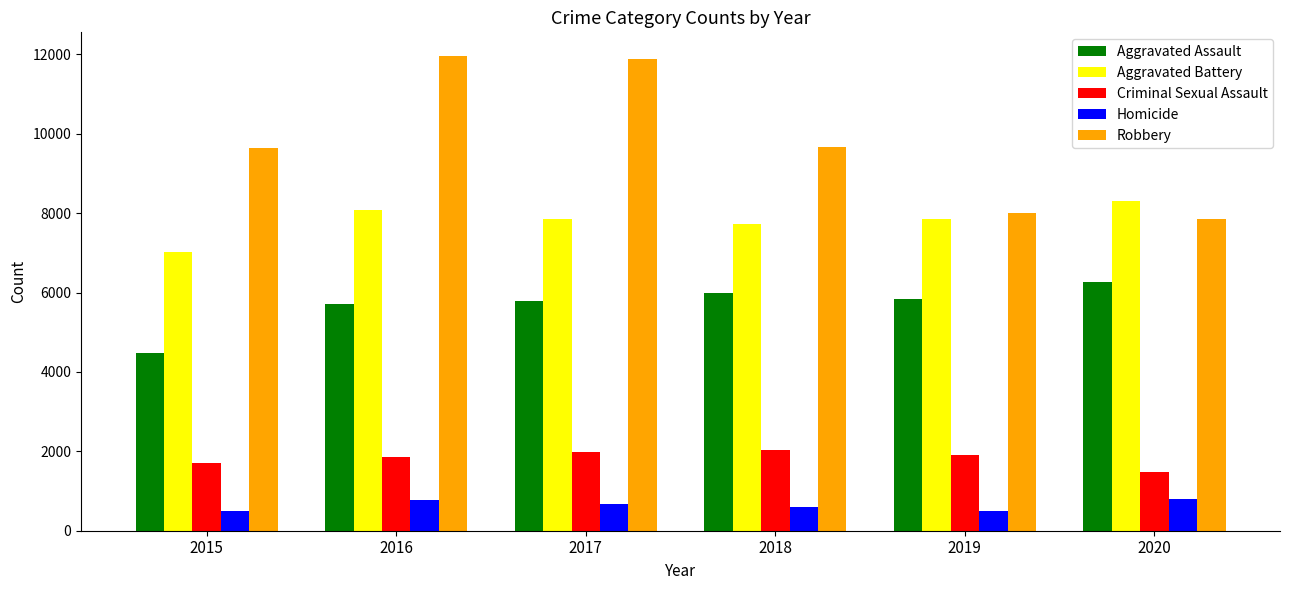

Which series changed the most between 2017 and 2020?

Robbery